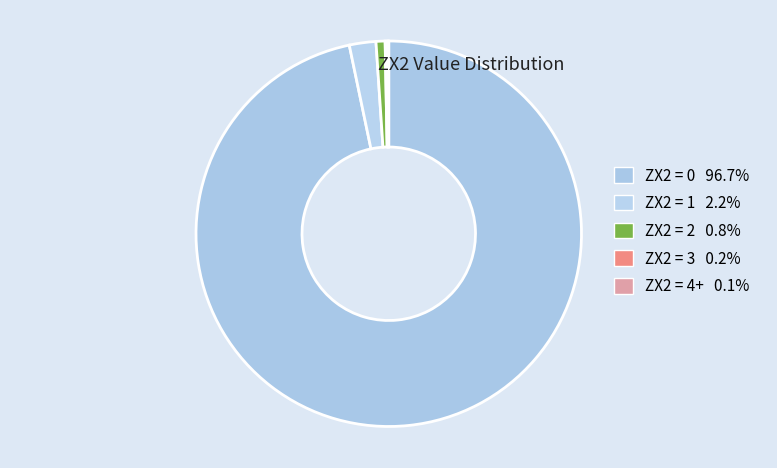

How many slices are in this pie chart?

5